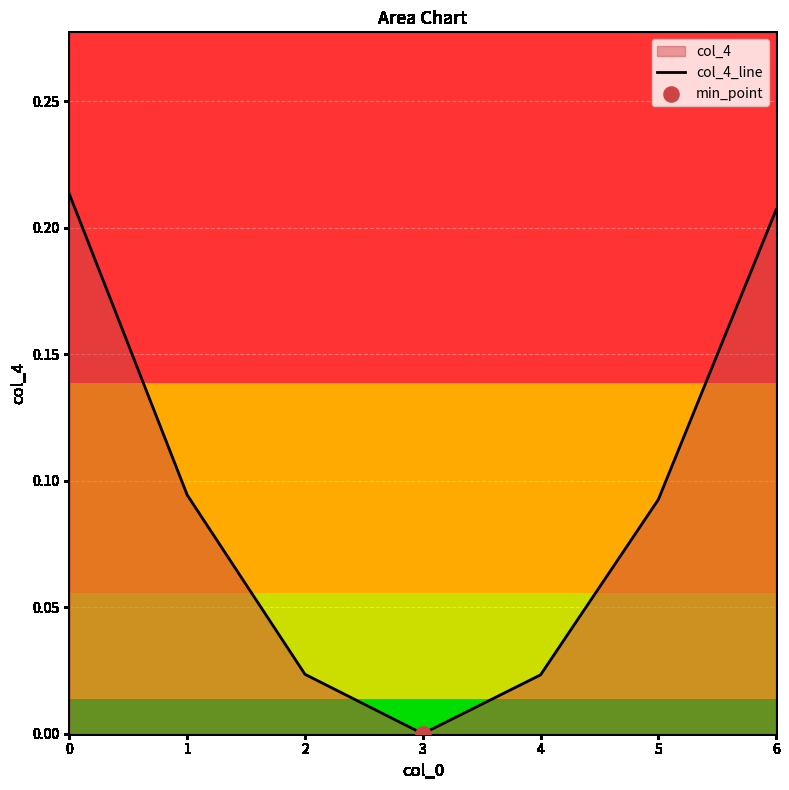

Which has a higher value, 6 or 5?

6